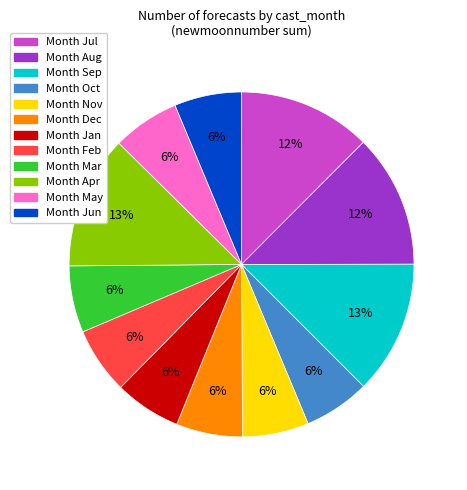

Is there any slice that represents more than half of the pie?

No